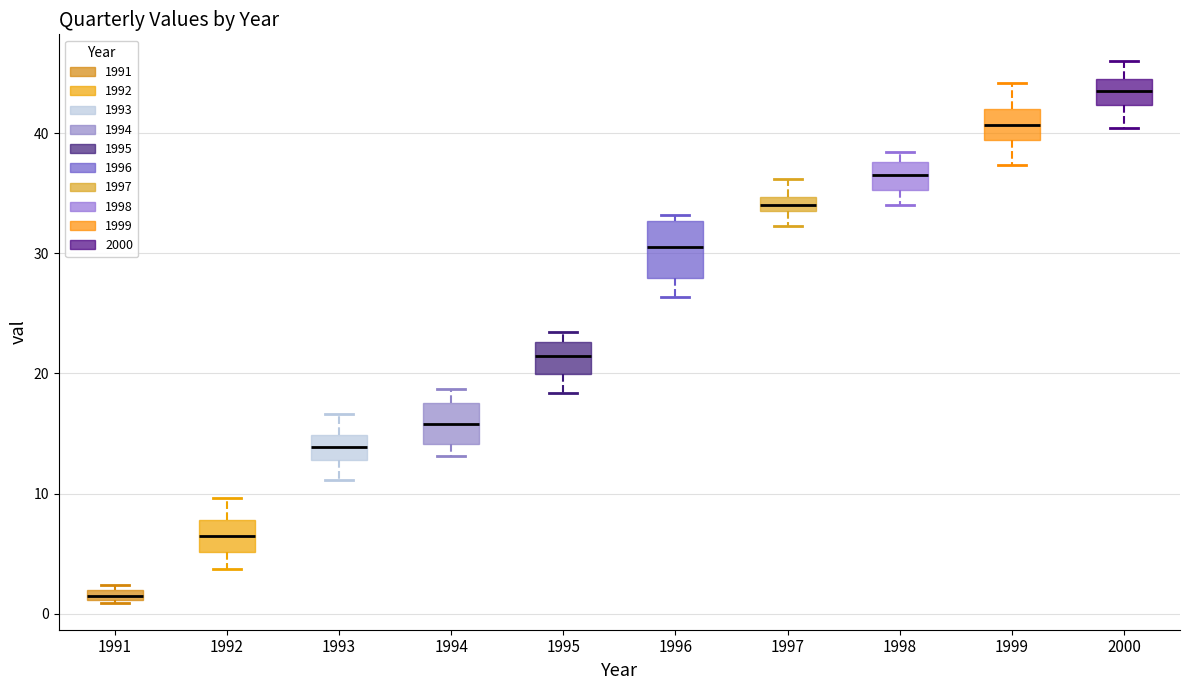

Comparing the boxes themselves (not the whiskers), which one is the tallest?

1996